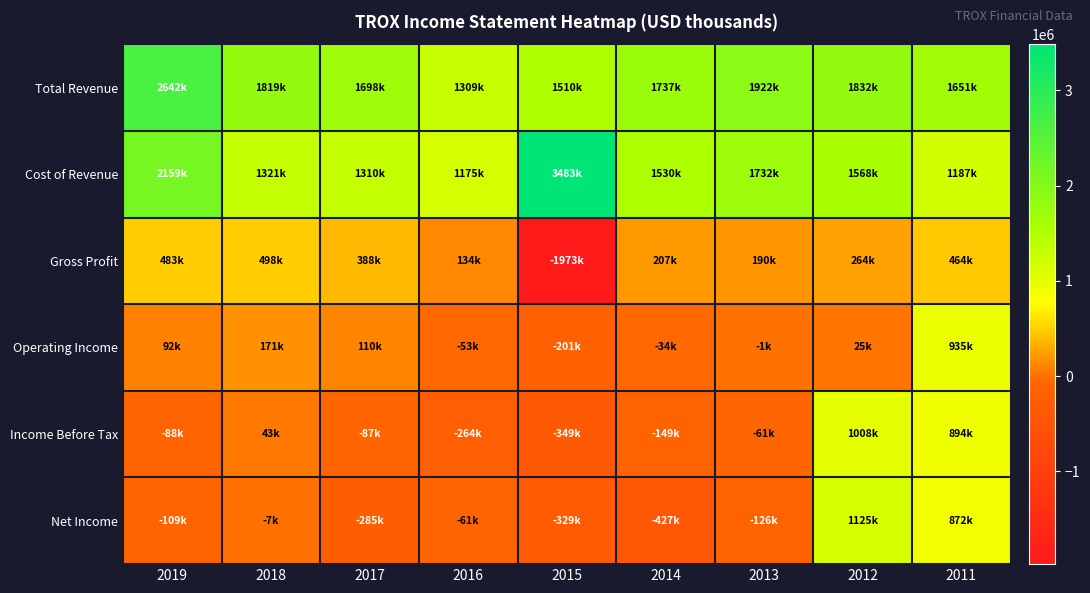

Reading left to right, extract all data points from this chart.

Total Revenue: 2019=2642000	2018=1819000	2017=1698000	2016=1309000	2015=1510000	2014=1737000	2013=1922000	2012=1832000	2011=1651000
Cost of Revenue: 2019=2159000	2018=1321000	2017=1310000	2016=1175000	2015=3483000	2014=1530000	2013=1732000	2012=1568000	2011=1187000
Gross Profit: 2019=483000	2018=498000	2017=388000	2016=134000	2015=-1973000	2014=207000	2013=190000	2012=264000	2011=464000
Operating Income: 2019=92000	2018=171000	2017=110000	2016=-53000	2015=-201000	2014=-34000	2013=-1000	2012=25000	2011=935000
Income Before Tax: 2019=-88000	2018=43000	2017=-87000	2016=-264000	2015=-349000	2014=-149000	2013=-61000	2012=1008000	2011=894000
Net Income: 2019=-109000	2018=-7000	2017=-285000	2016=-61000	2015=-329000	2014=-427000	2013=-126000	2012=1125000	2011=872800